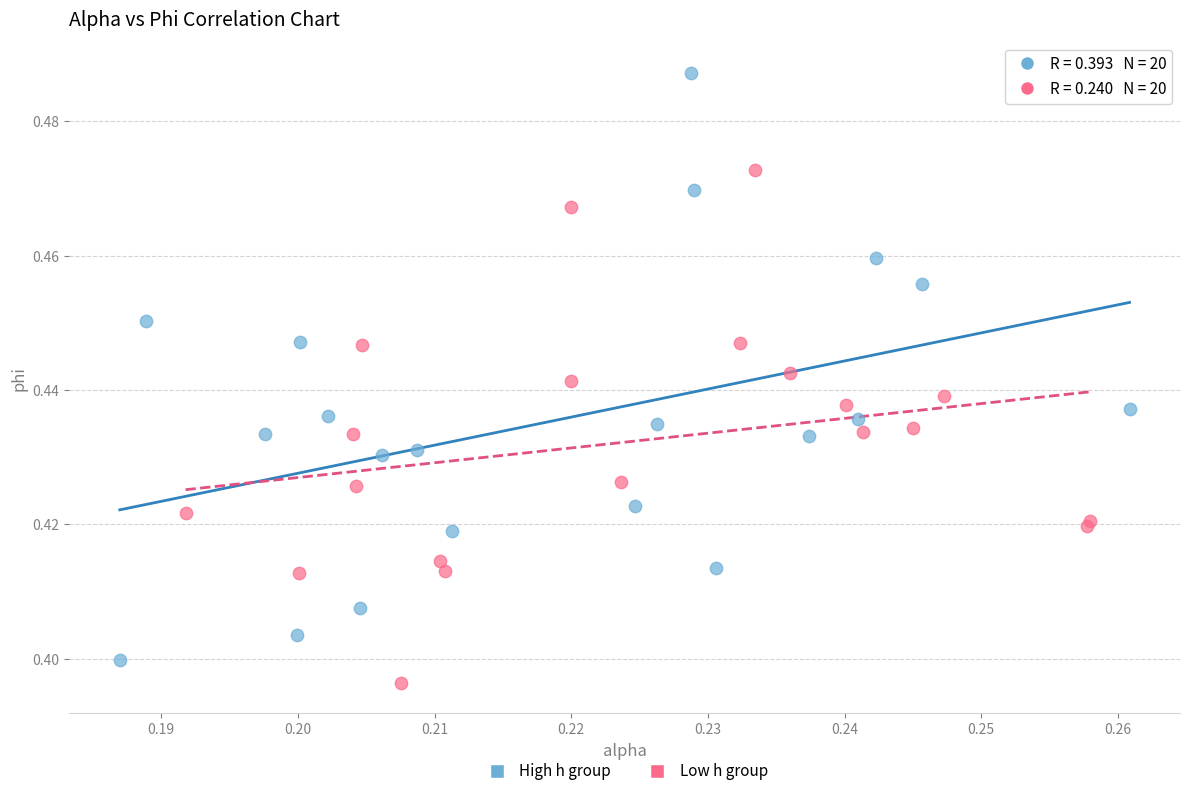

Which series has the widest spread of Y values?

High h group